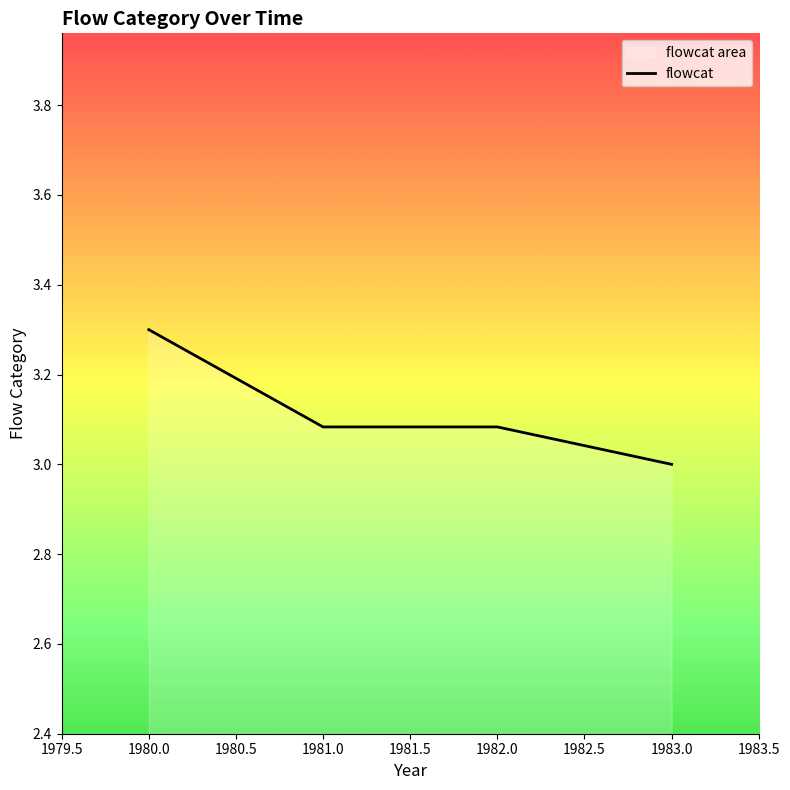

True or false: the data has more than 2 interior local peaks.

False